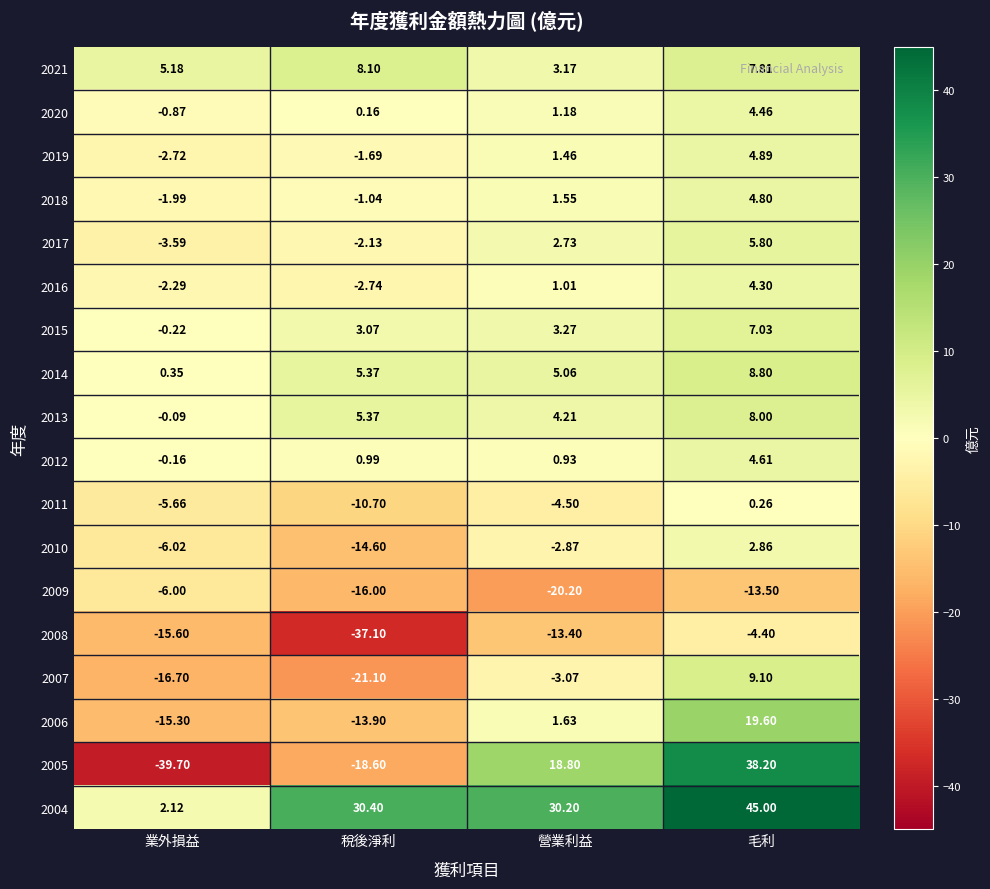

Which series has the largest range (max minus min)?

2005